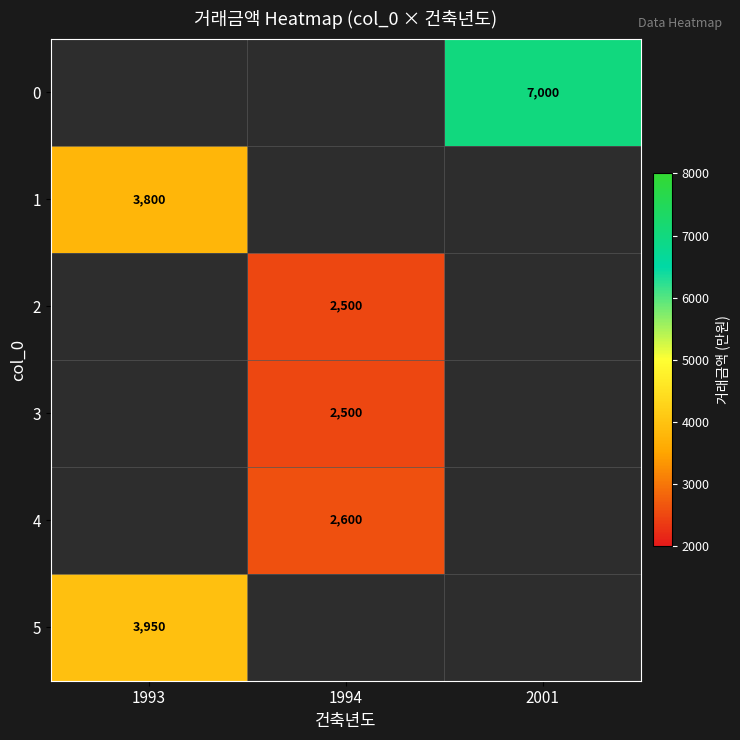

Rank the categories by 5 value from lowest to highest.

1993, 1994, 2001